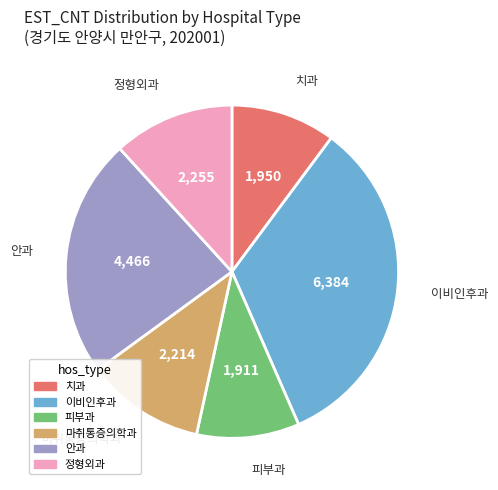

How many slices are in this pie chart?

6